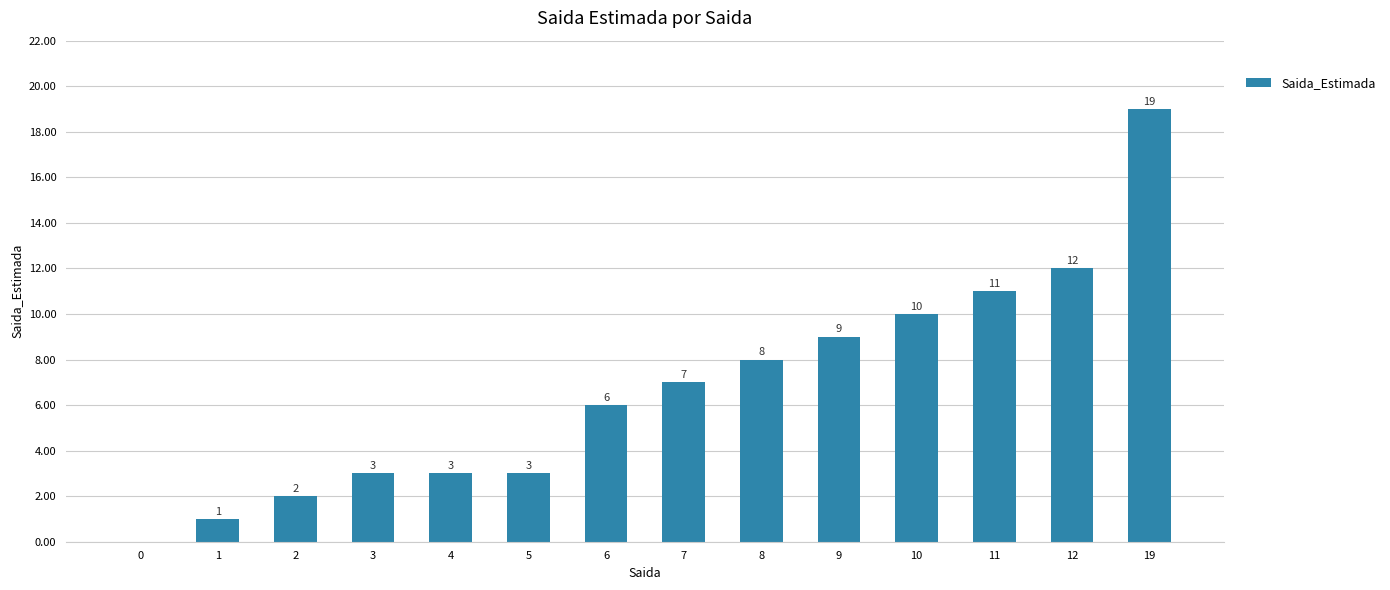

True or false: the data shows 12 at 12.

True